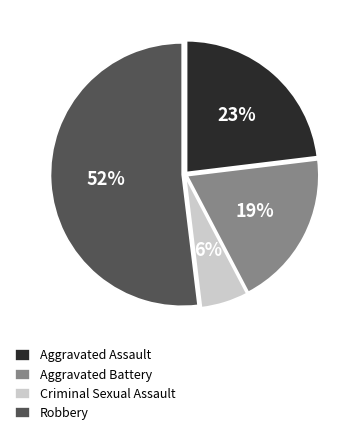

How many slices are in this pie chart?

4